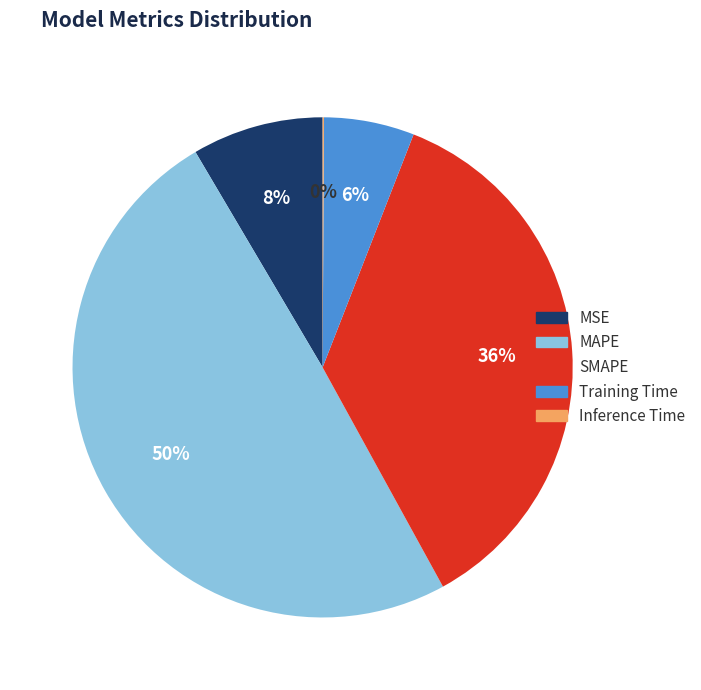

To the nearest percent, what portion does MAPE represent?

50%